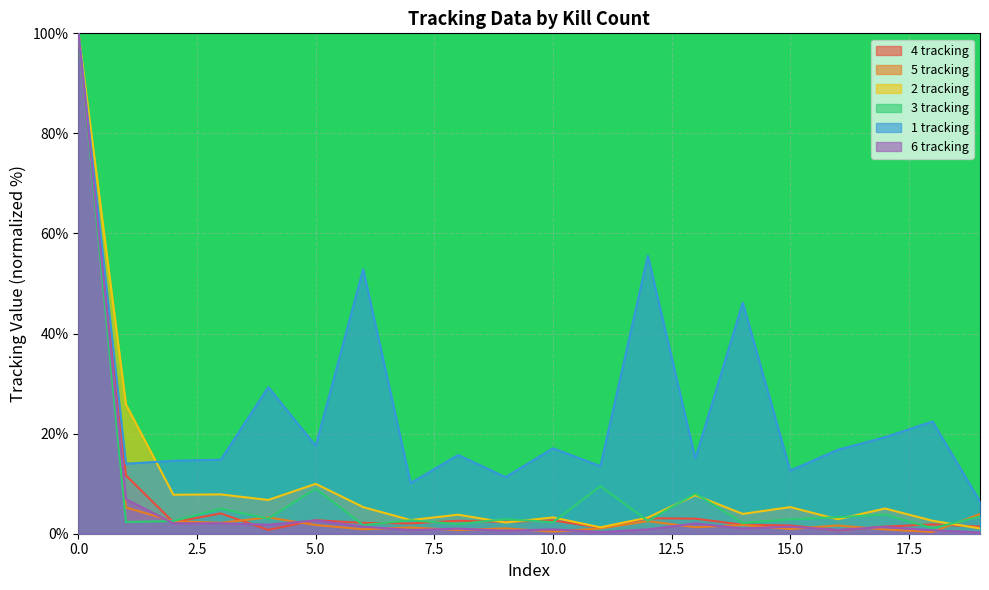

Is it true that 4 tracking equals 2.4 at 9?

True